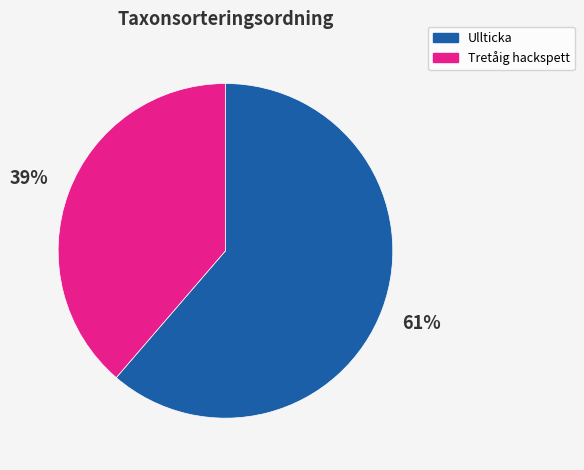

Is there a majority slice in this chart?

Yes